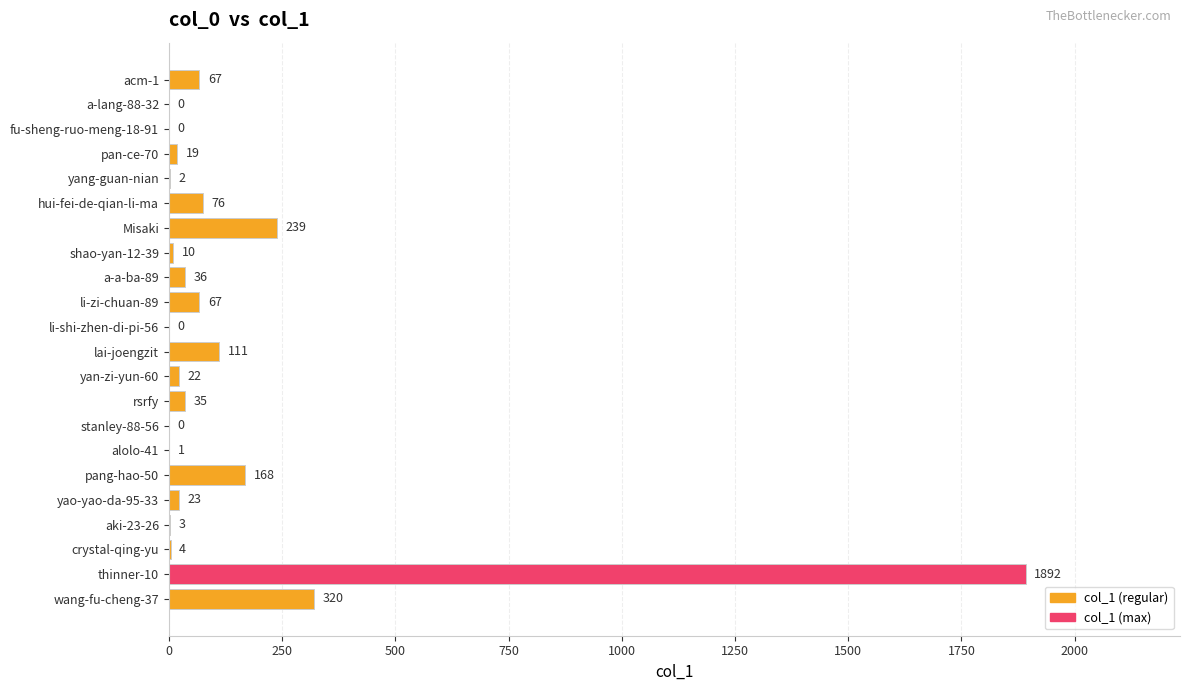

How many values are above zero?

18